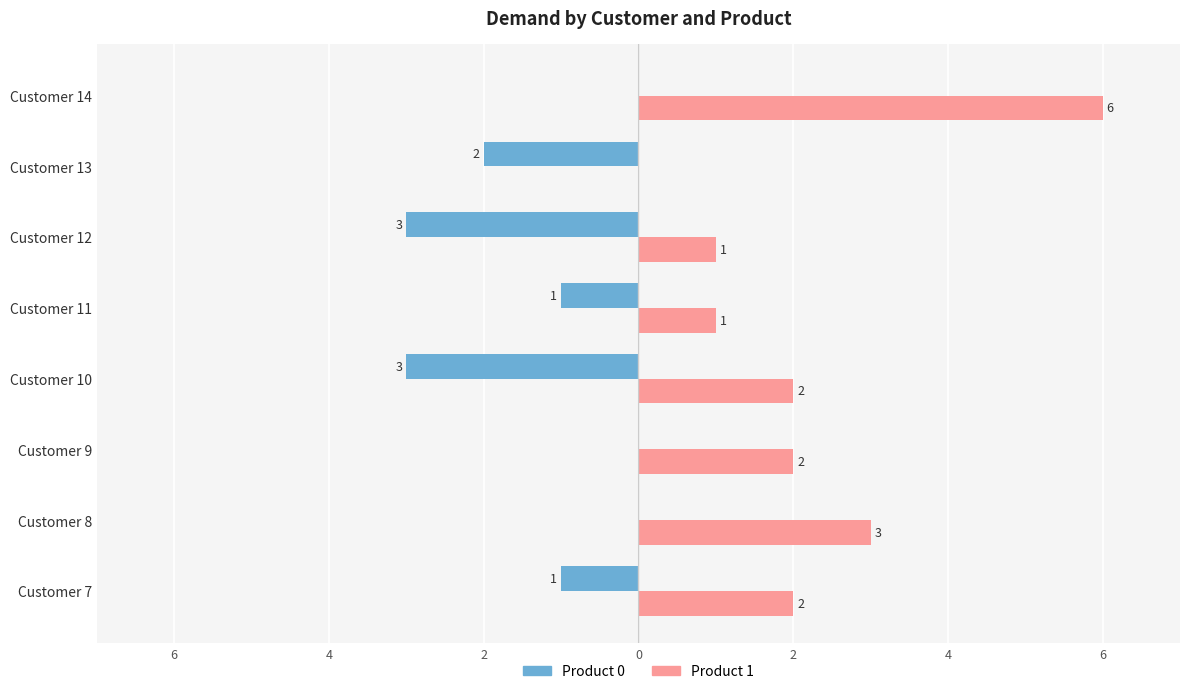

What are all the series names shown in the legend?

Product 0, Product 1